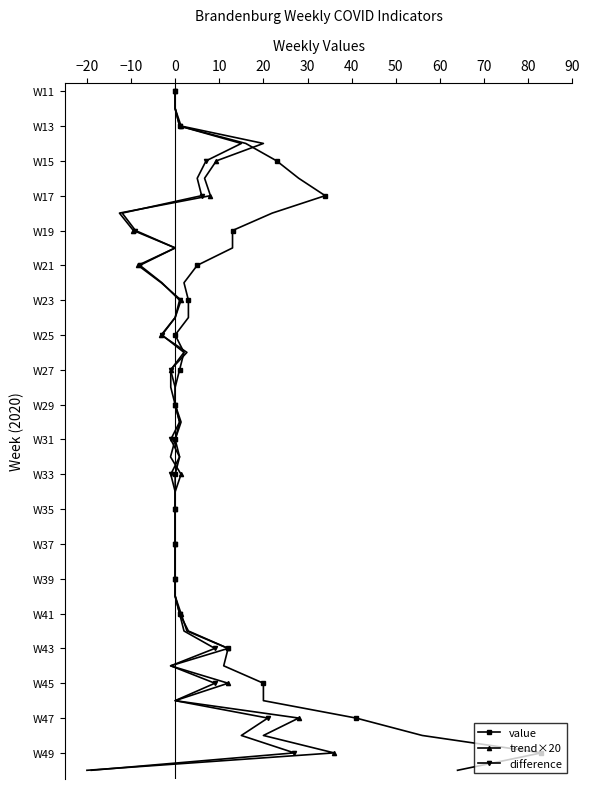

What are all the series names shown in the legend?

value, trend×20, difference